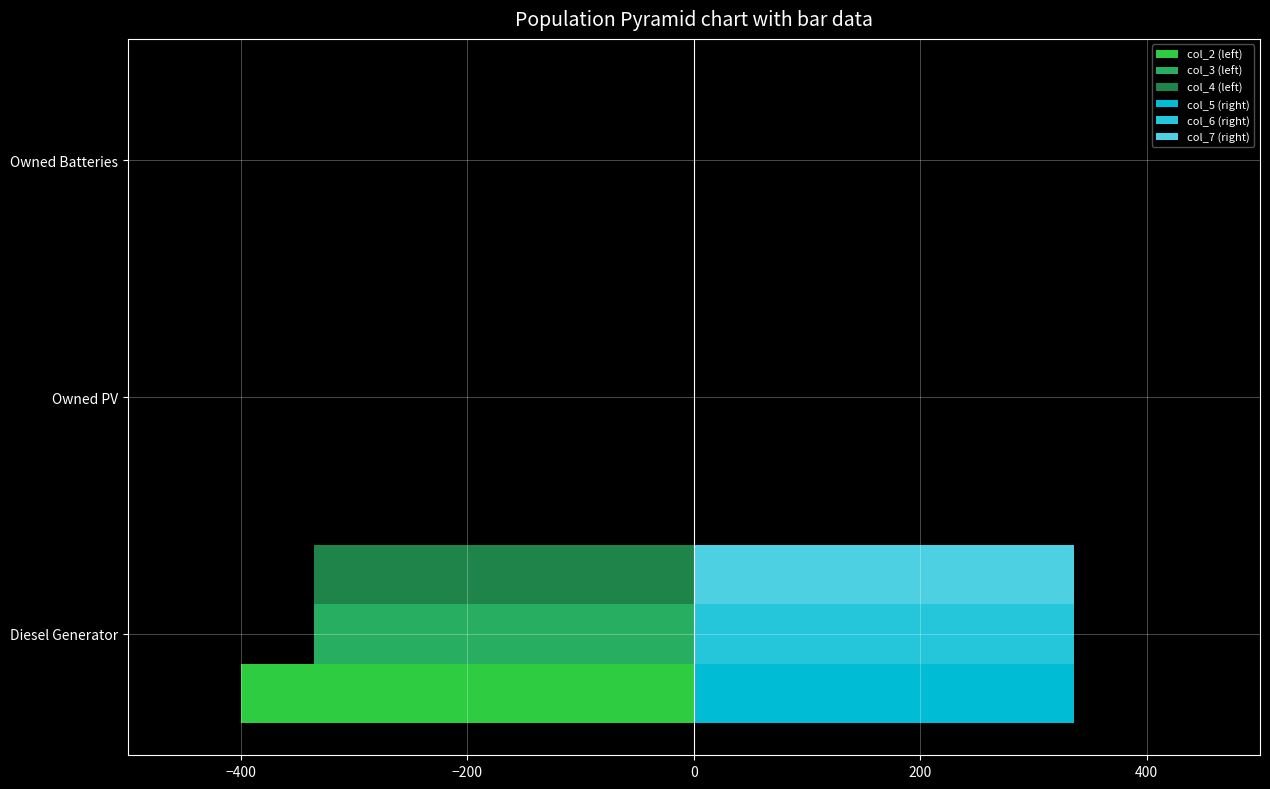

Reading left to right, extract all data points from this chart.

col_2 (left): -400	0	0
col_3 (left): -336	0	0
col_4 (left): -336	0	0
col_5 (right): 336	0	0
col_6 (right): 336	0	0
col_7 (right): 336	0	0